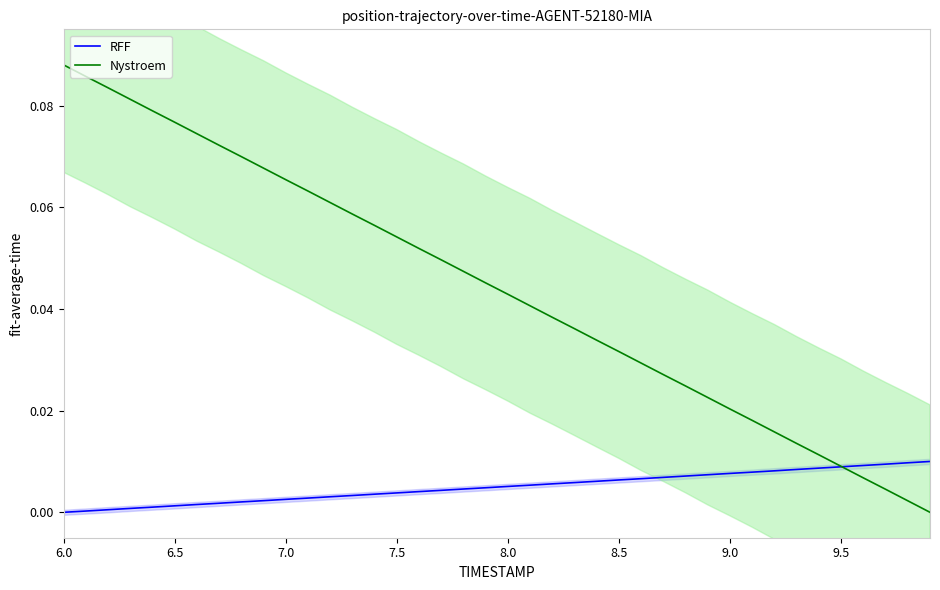

Which series has the largest total across all categories?

Nystroem